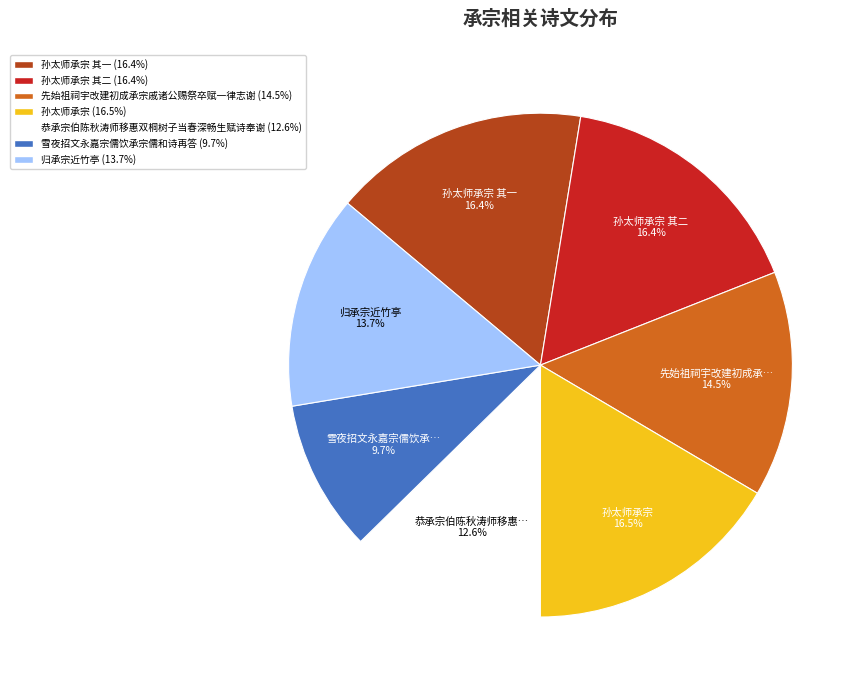

To the nearest percent, what is the difference between the largest and smallest slice percentages?

7%